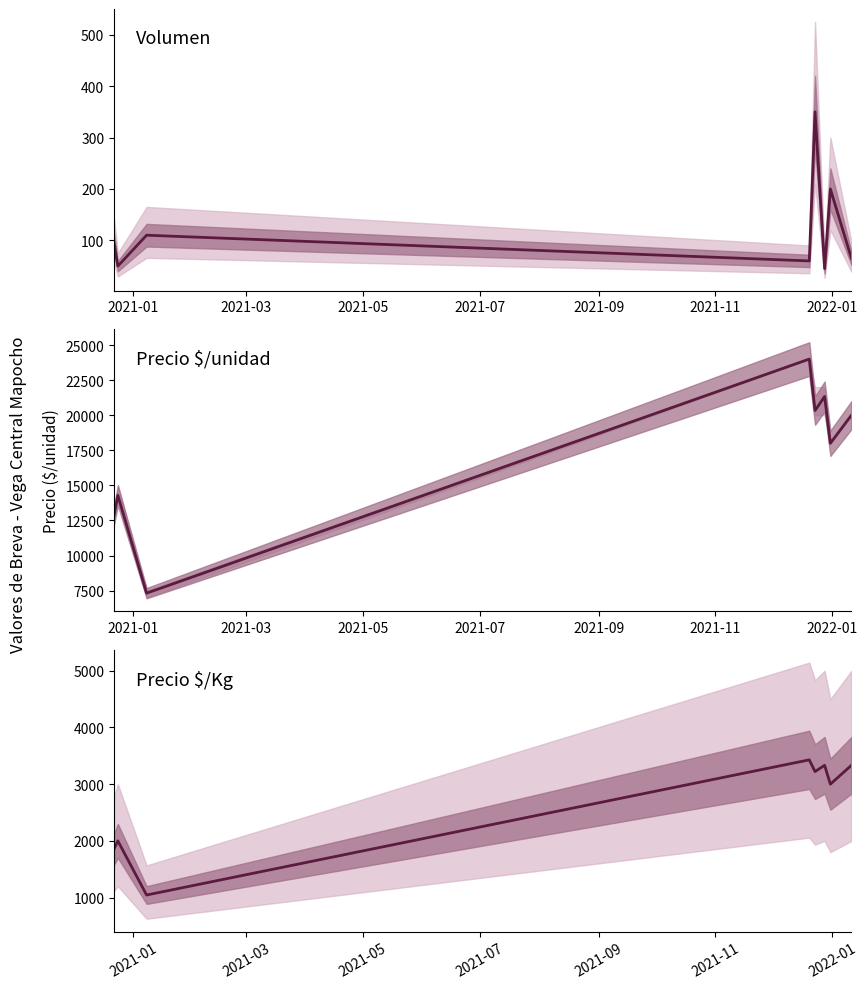

The value of Precio promedio ponderado at 7 is 12523. True or false?

False